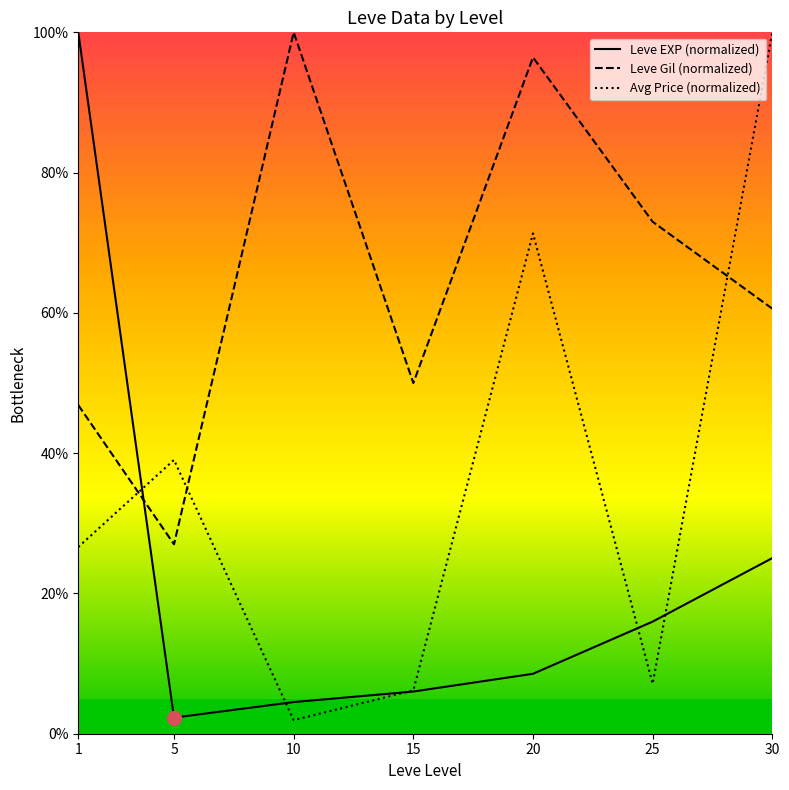

Between 5 and 25, which series saw the biggest shift?

Leve Gil (normalized)